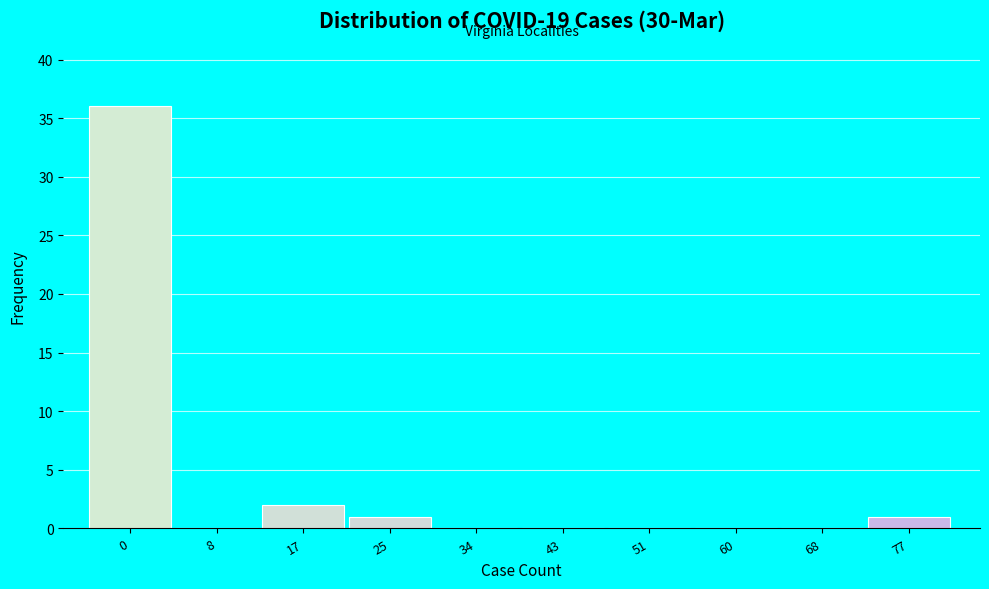

Reading right to left, list all the values displayed in this chart.

77=1	68=0	60=0	51=0	43=0	34=0	25=1	17=2	8=0	0=36